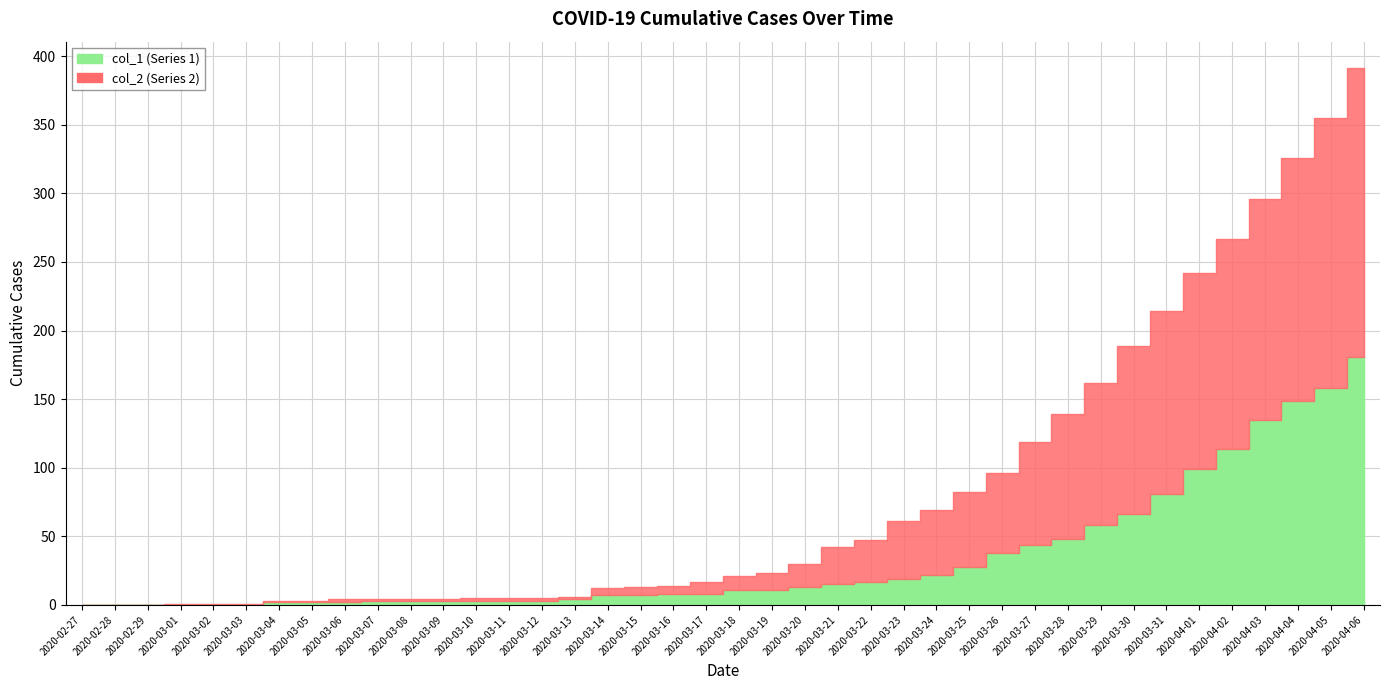

Count the number of categories in the chart.

40